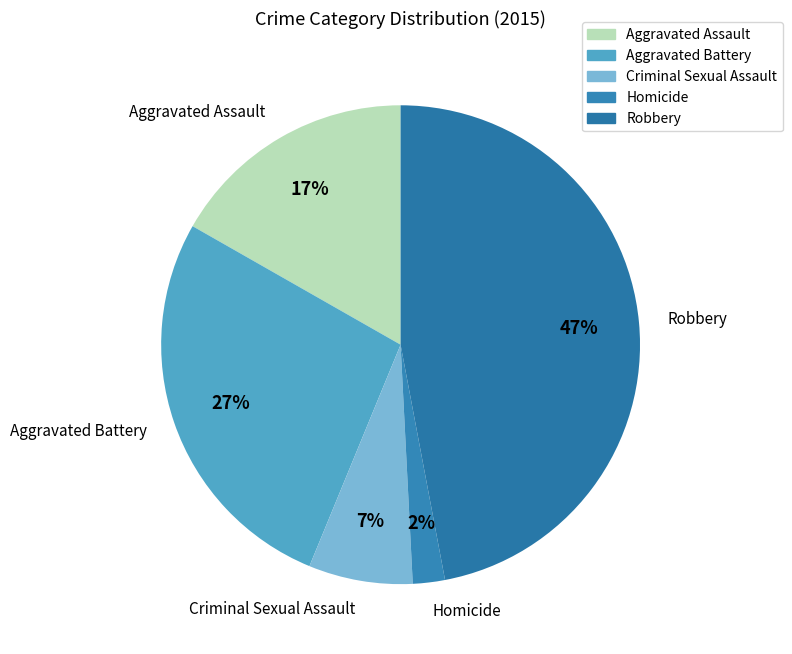

What is the largest slice in the pie chart?

Robbery